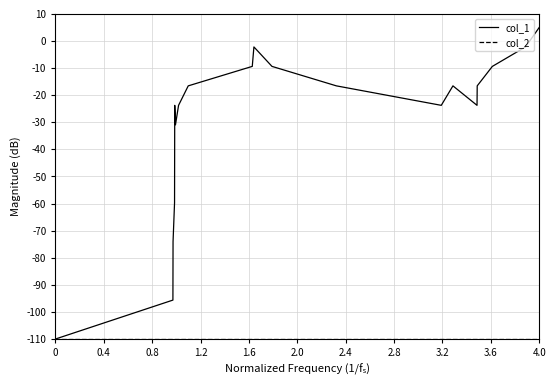

Which series has the largest total across all categories?

col_1